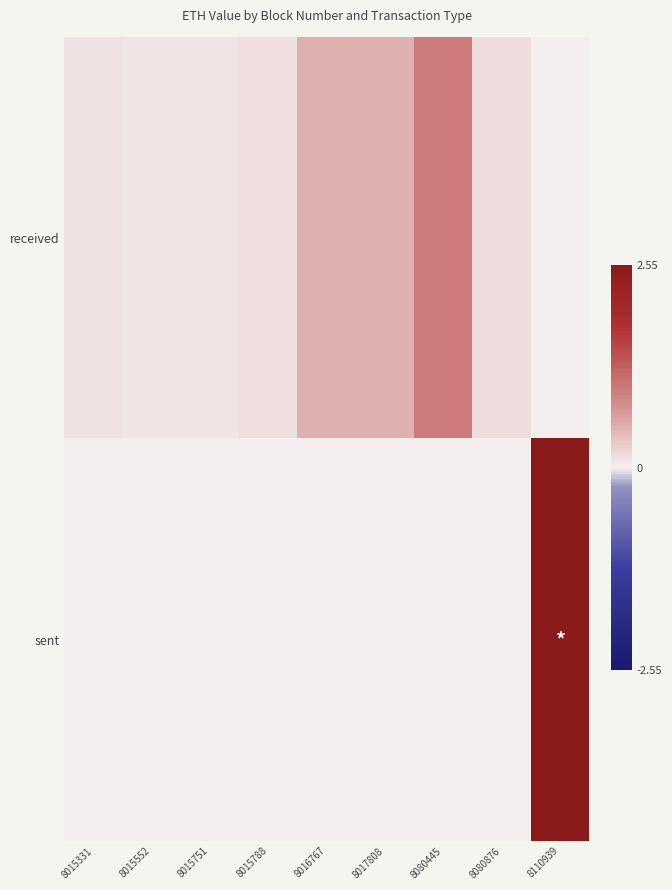

Which category has the highest value across all series?

8110939